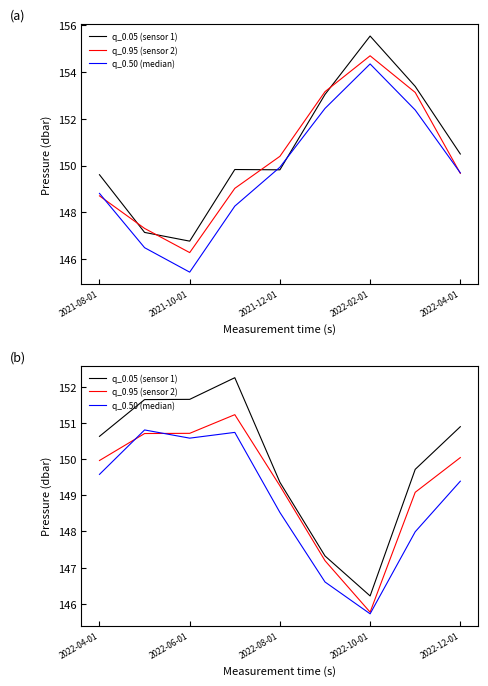

What is the difference between the maximum and minimum values in the q_0.50 (median) series?

5.1